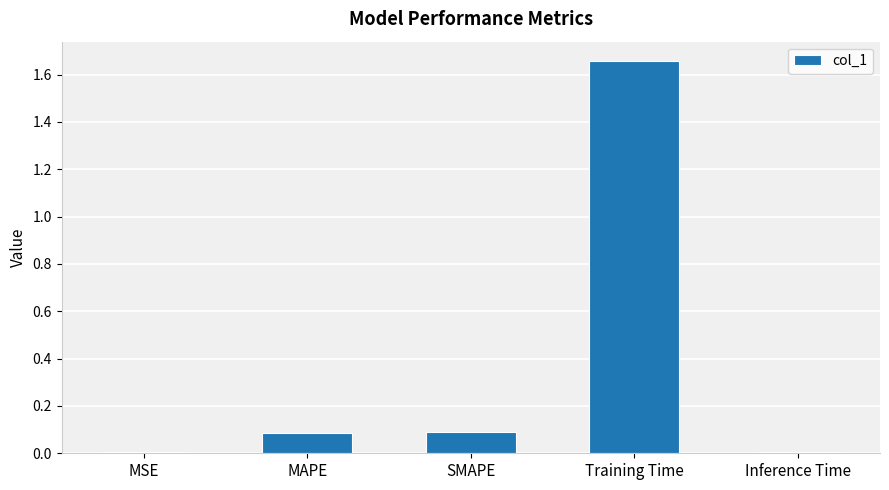

The chart shows a value of 0.1 at SMAPE. True or false?

True